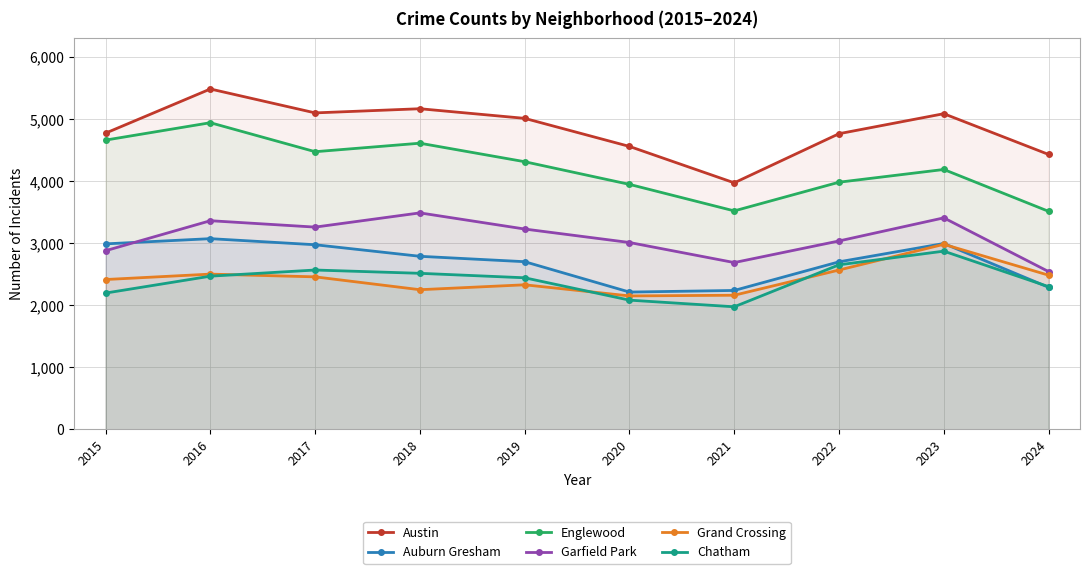

Where do Auburn Gresham and Grand Crossing first cross each other?

2023 and 2024